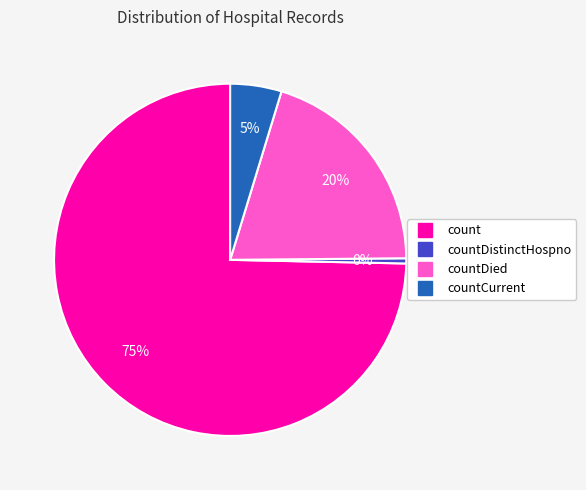

To the nearest percent, what is the average slice percentage?

25%